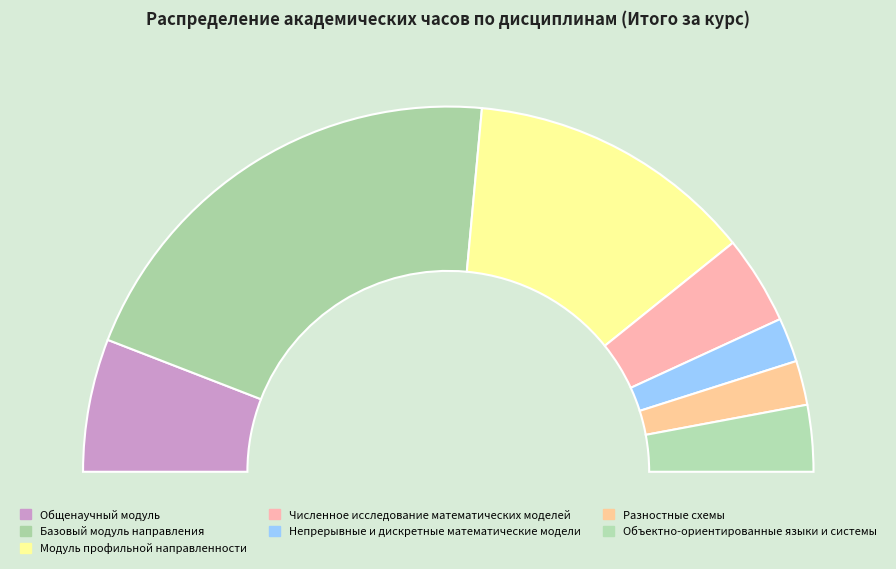

Is there a majority slice in this chart?

No